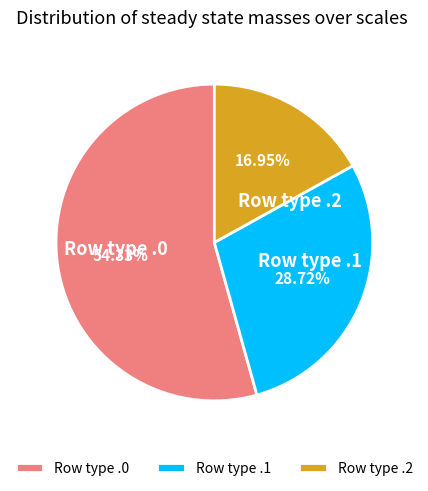

Do Row type .0 and Row type .1 together represent more than half of the pie?

Yes